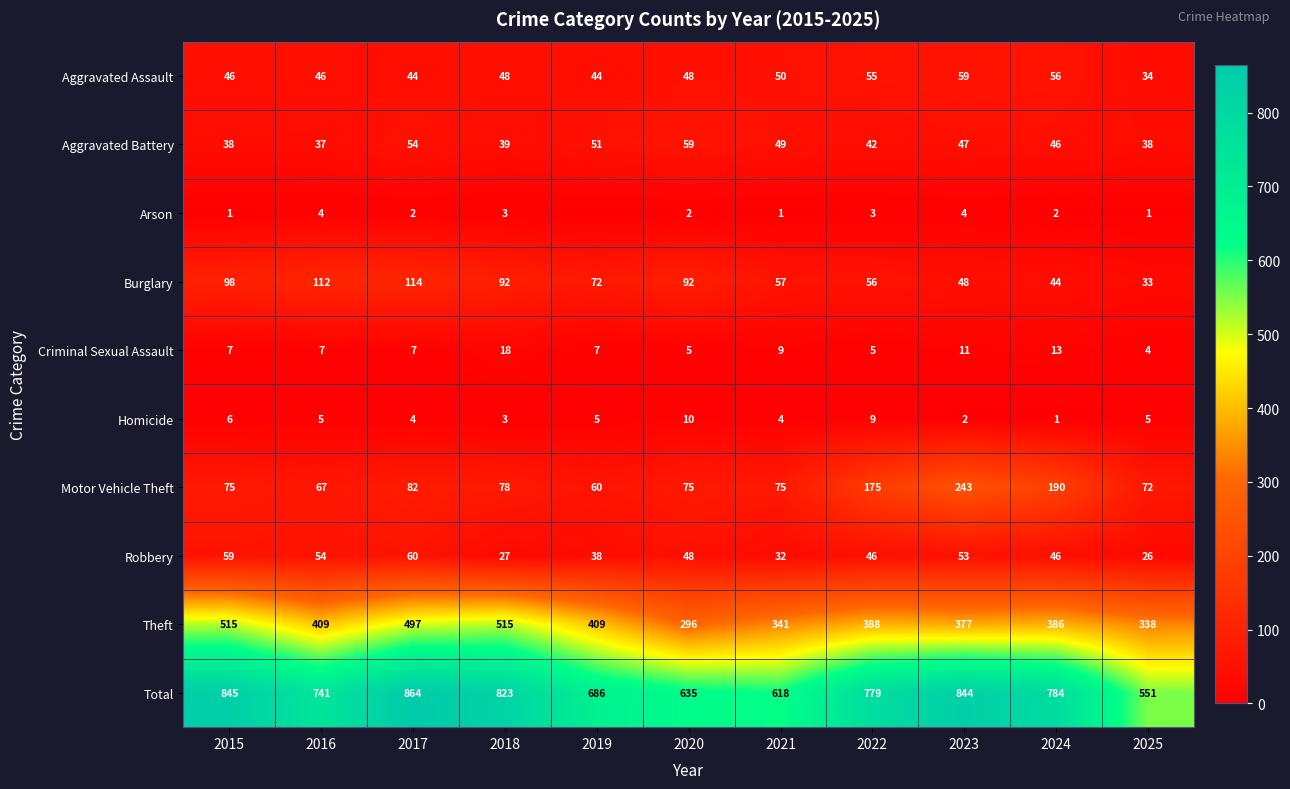

At which label does Robbery first exceed 46?

2015